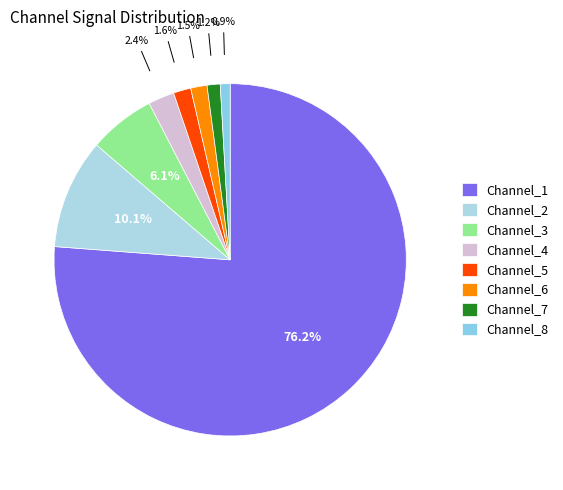

Is it true that Channel_3 is 6% of the pie?

True